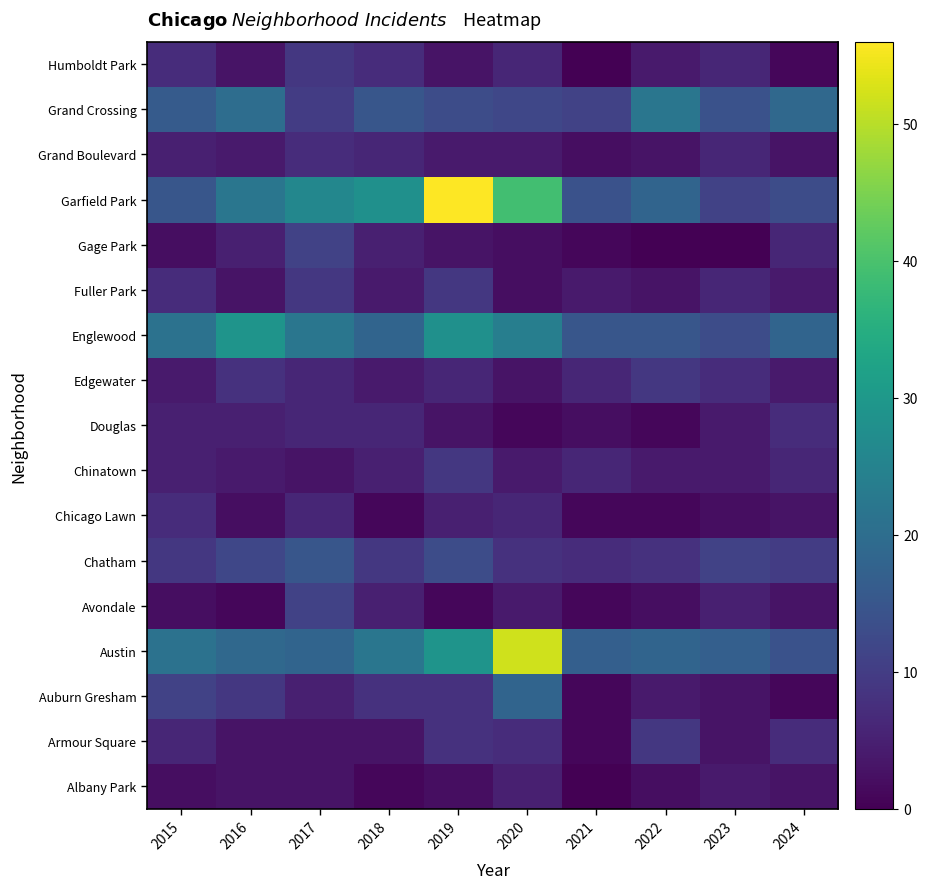

At which category does the chart reach its minimum across all series?

2021